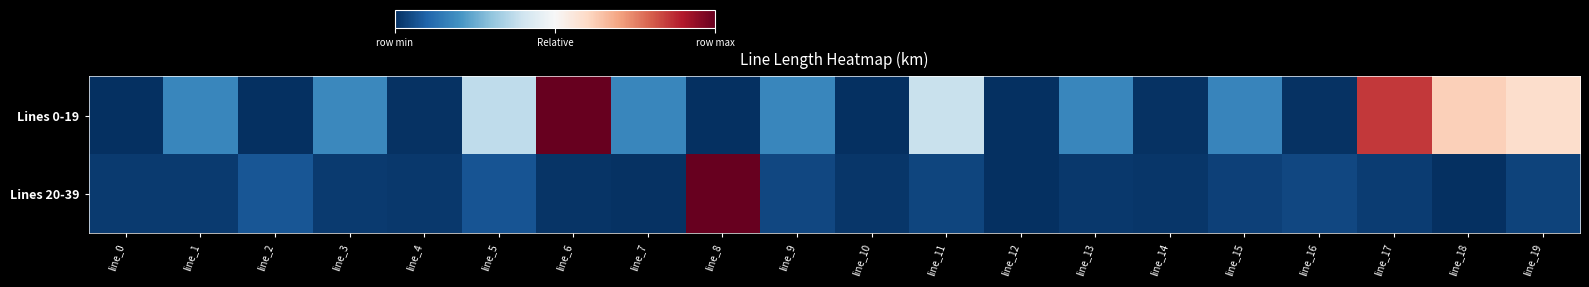

At which category is the sum across all series the highest?

line_6